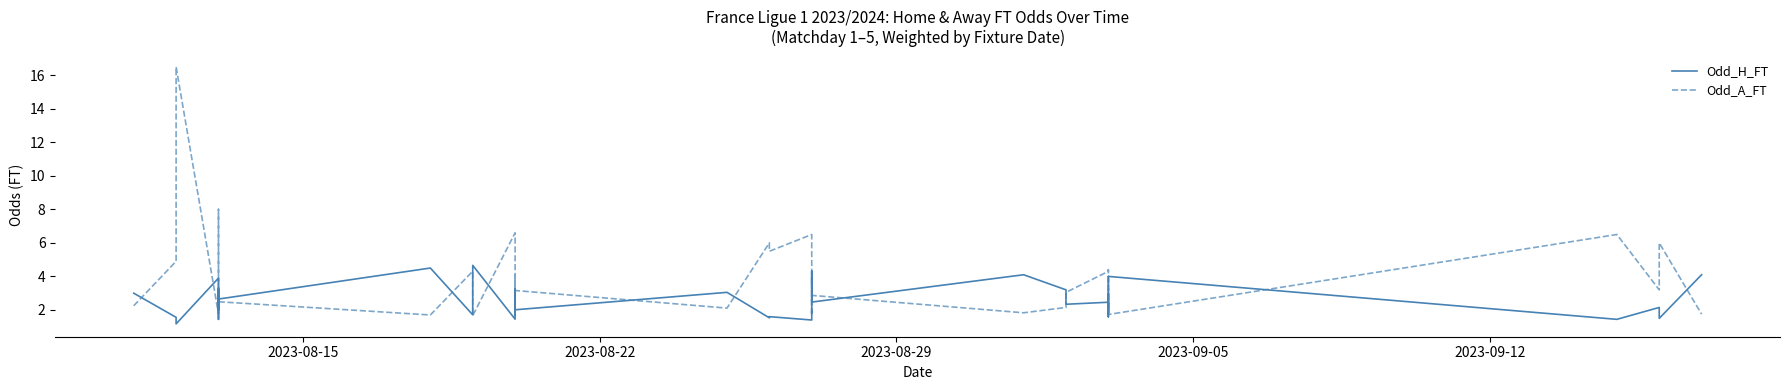

Rank the series by their average value, from lowest to highest.

Odd_H_FT, Odd_A_FT